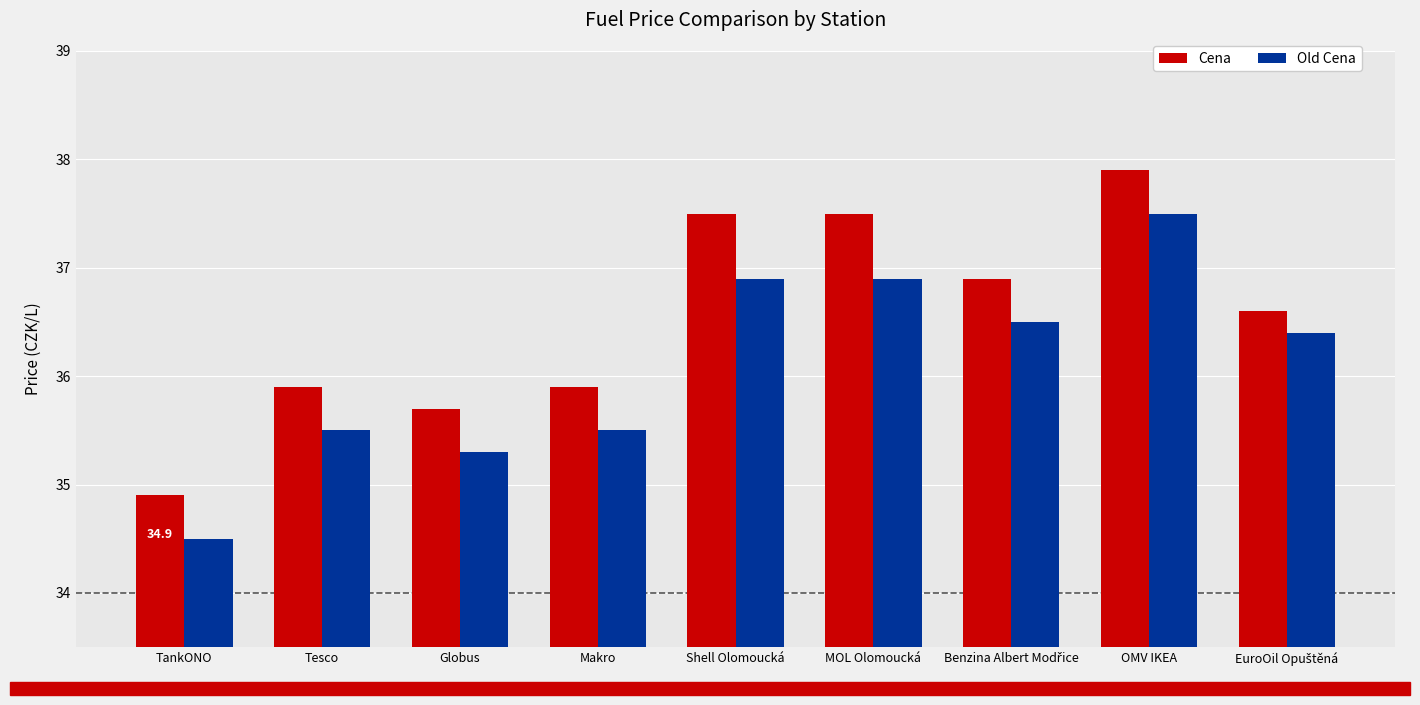

Which series has the largest total across all categories?

Cena